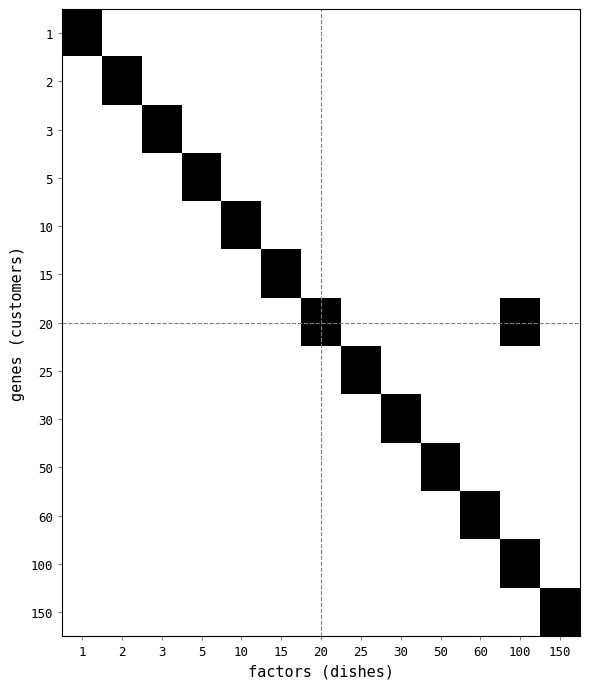

At which category is the sum across all series the highest?

100